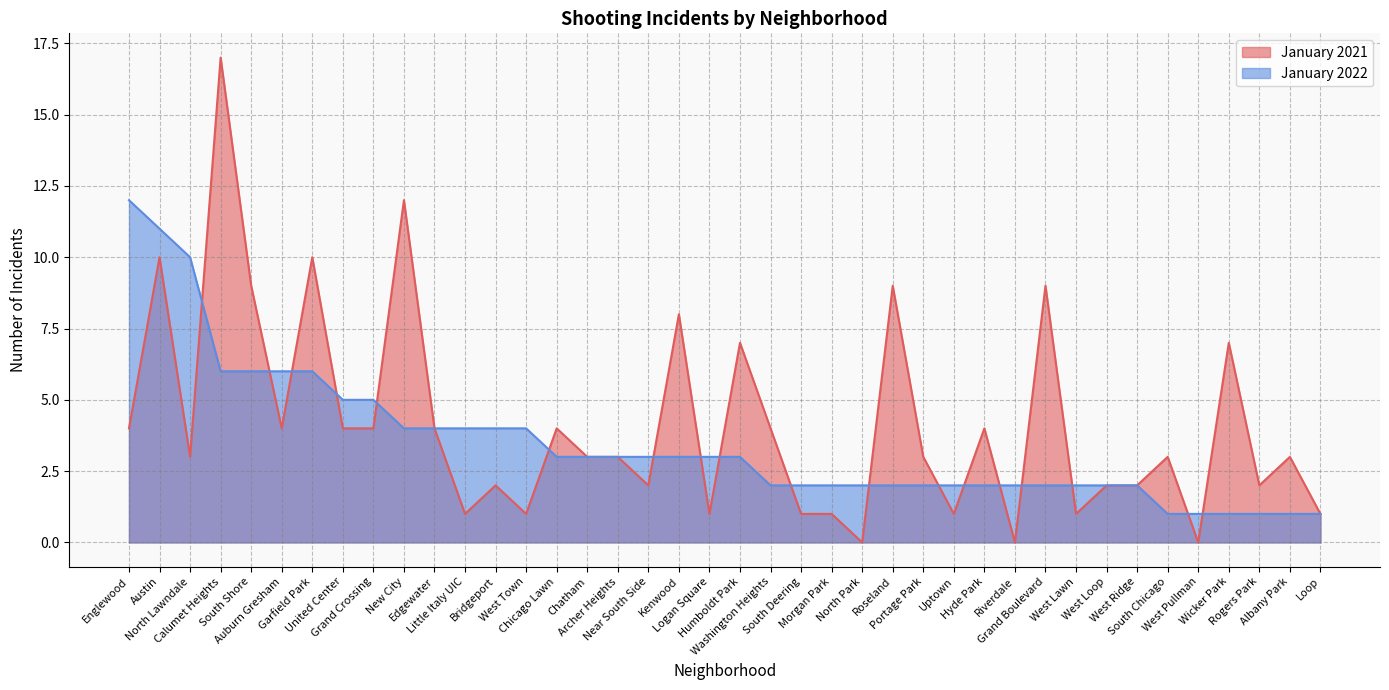

Rank the series by their maximum value, from highest to lowest.

January 2021, January 2022